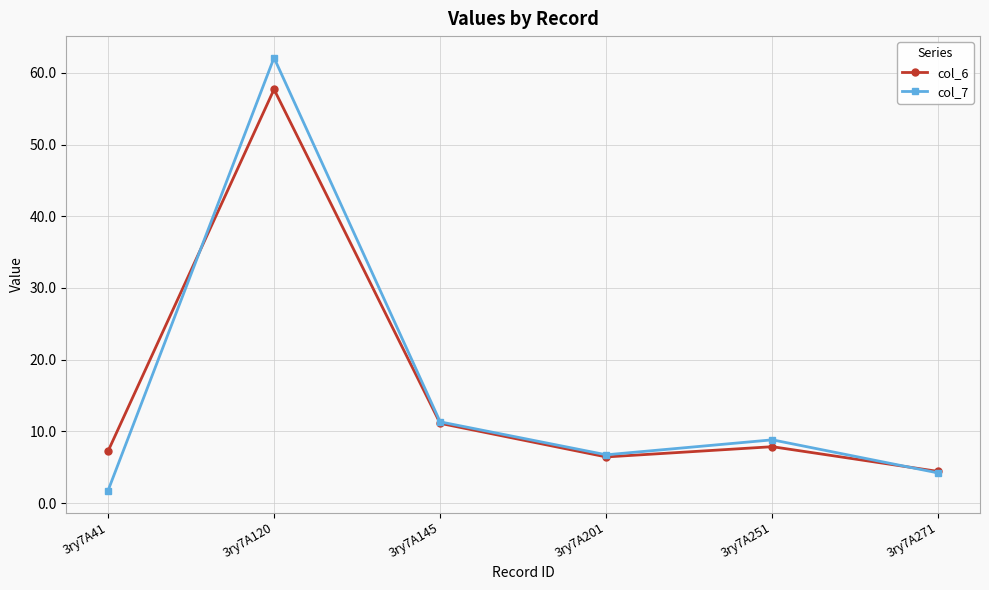

What is the difference between the col_7 values at 3ry7A145 and 3ry7A120?

50.8